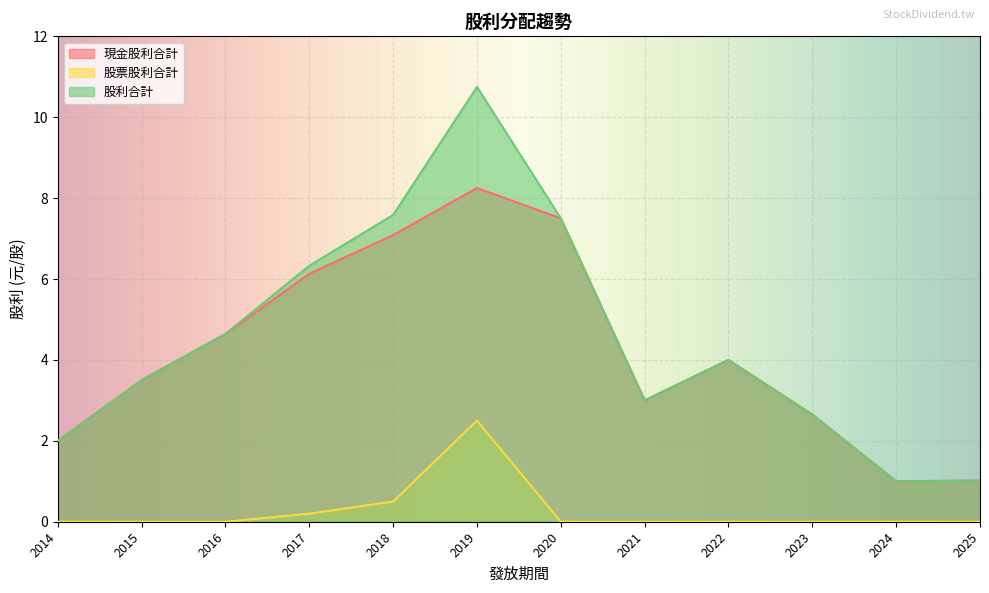

Is the value of 股票股利合計 at 2014 greater than the value of 股利合計 at 2017?

No